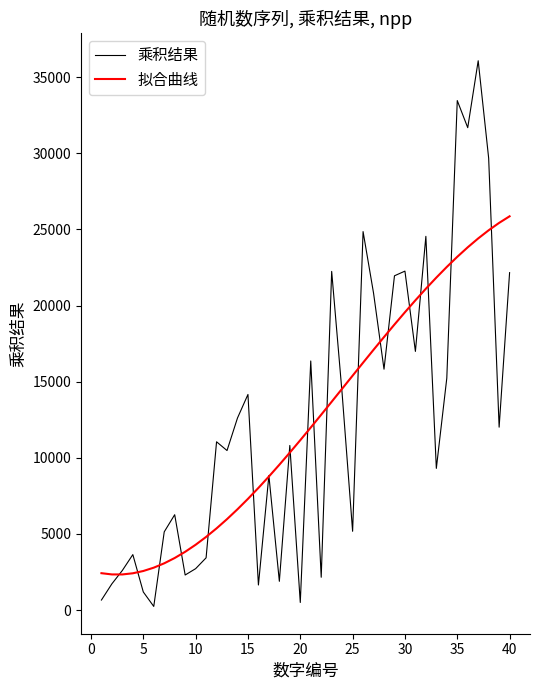

What is the lowest value of the 拟合曲线 series?

2340.8